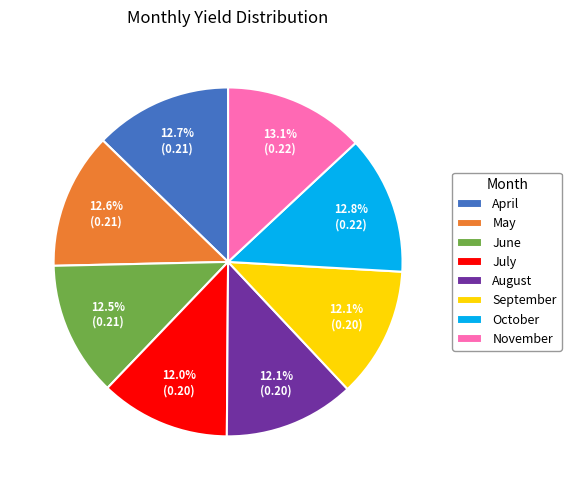

What percentage is the September slice, to the nearest percent?

12%